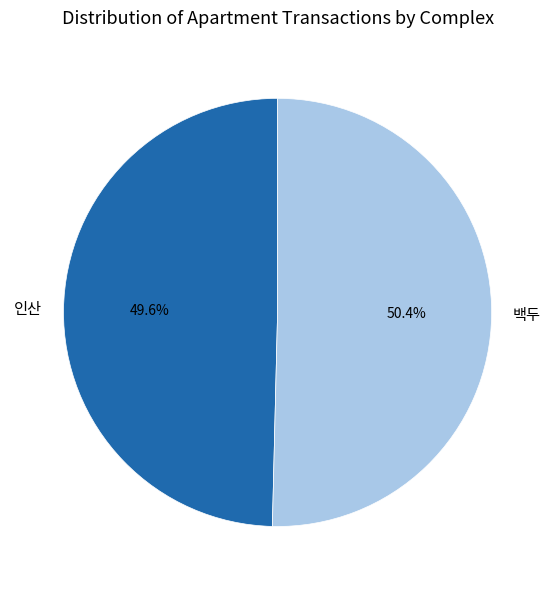

How many slices are in this pie chart?

2